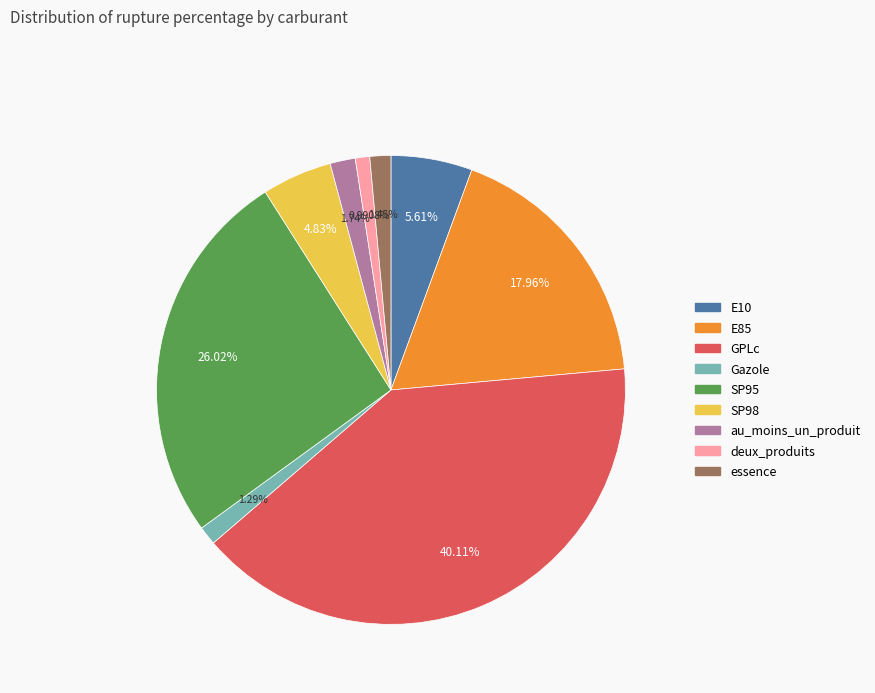

Do Gazole and E10 together represent more than half of the pie?

No